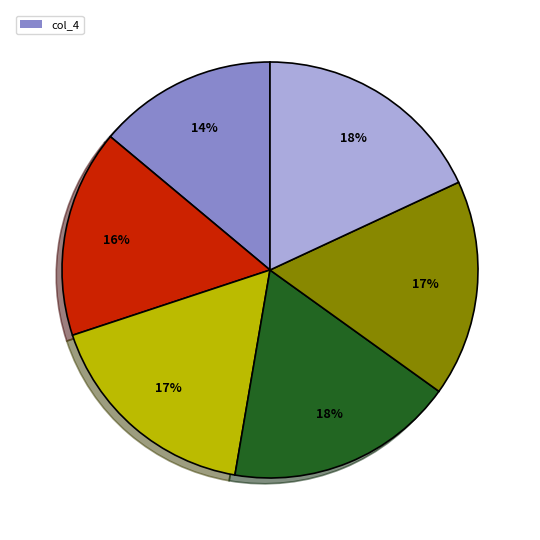

How many slices are in this pie chart?

6